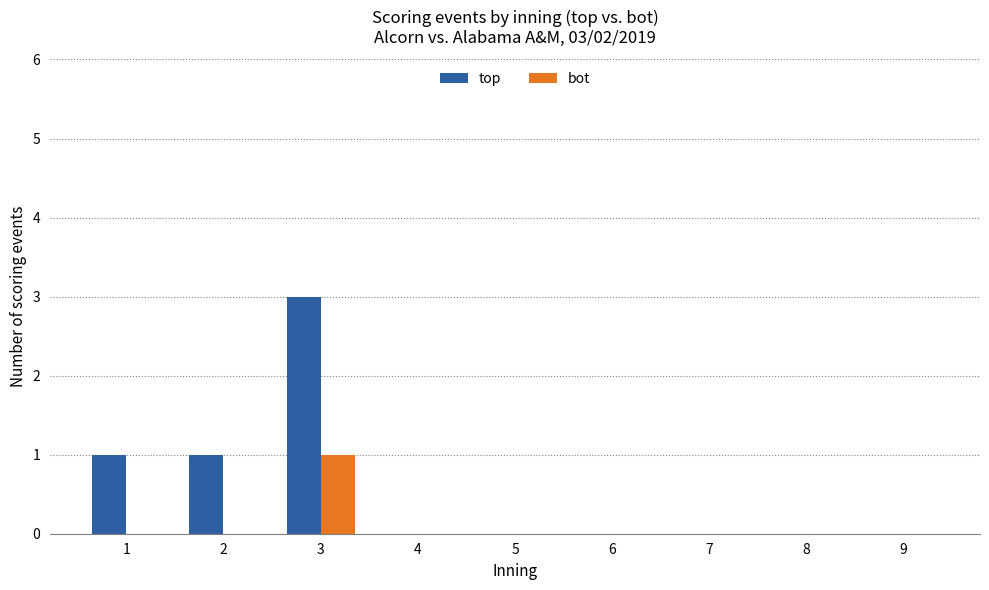

What is the highest value of the top series?

3